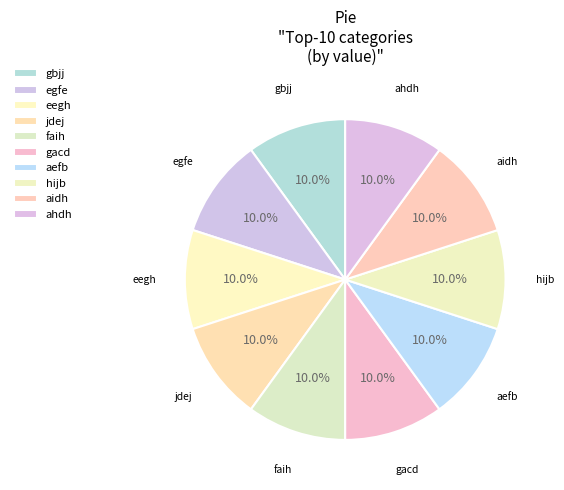

How many slices are in this pie chart?

10